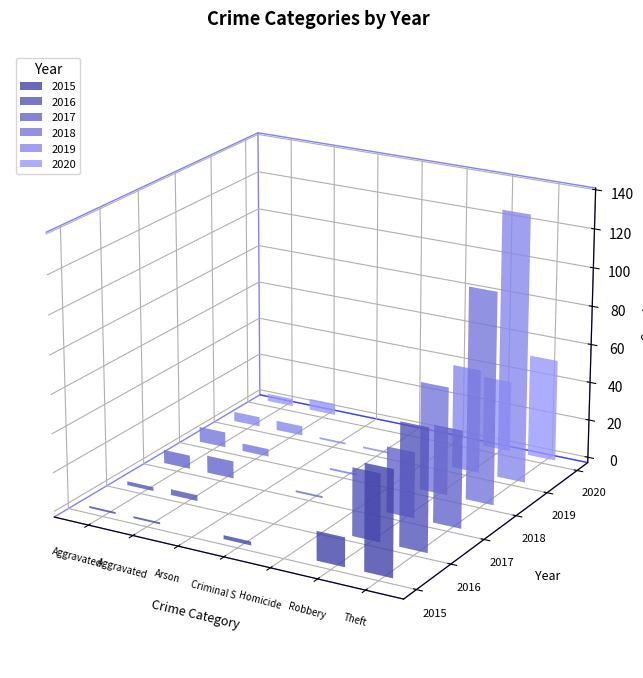

Reading right to left, list all the values displayed in this chart.

2015: Theft=54	Robbery=15	Homicide=0	Criminal Sexual Assault=2	Arson=0	Aggravated Battery=1	Aggravated Assault=1
2016: Theft=63	Robbery=35	Homicide=0	Criminal Sexual Assault=0	Arson=0	Aggravated Battery=3	Aggravated Assault=2
2017: Theft=50	Robbery=34	Homicide=0	Criminal Sexual Assault=1	Arson=0	Aggravated Battery=9	Aggravated Assault=7
2018: Theft=109	Robbery=56	Homicide=0	Criminal Sexual Assault=1	Arson=0	Aggravated Battery=4	Aggravated Assault=8
2019: Theft=138	Robbery=54	Homicide=0	Criminal Sexual Assault=1	Arson=1	Aggravated Battery=5	Aggravated Assault=5
2020: Theft=53	Robbery=37	Homicide=0	Criminal Sexual Assault=0	Arson=0	Aggravated Battery=6	Aggravated Assault=4